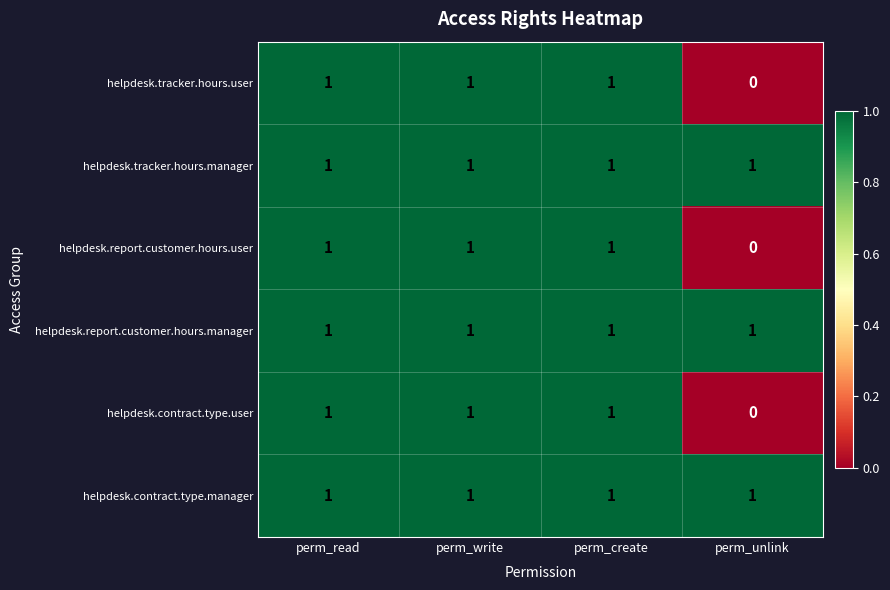

The helpdesk.report.customer.hours.user series shows 1 at perm_write. True or false?

True